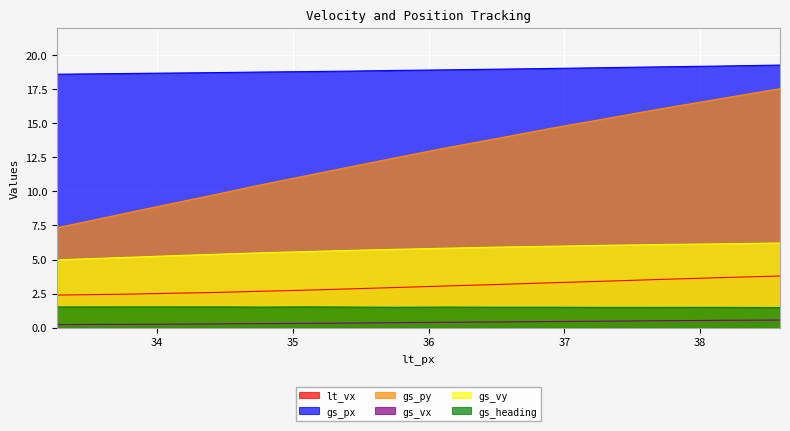

What is the difference between the highest and lowest values at 34.45?

18.4